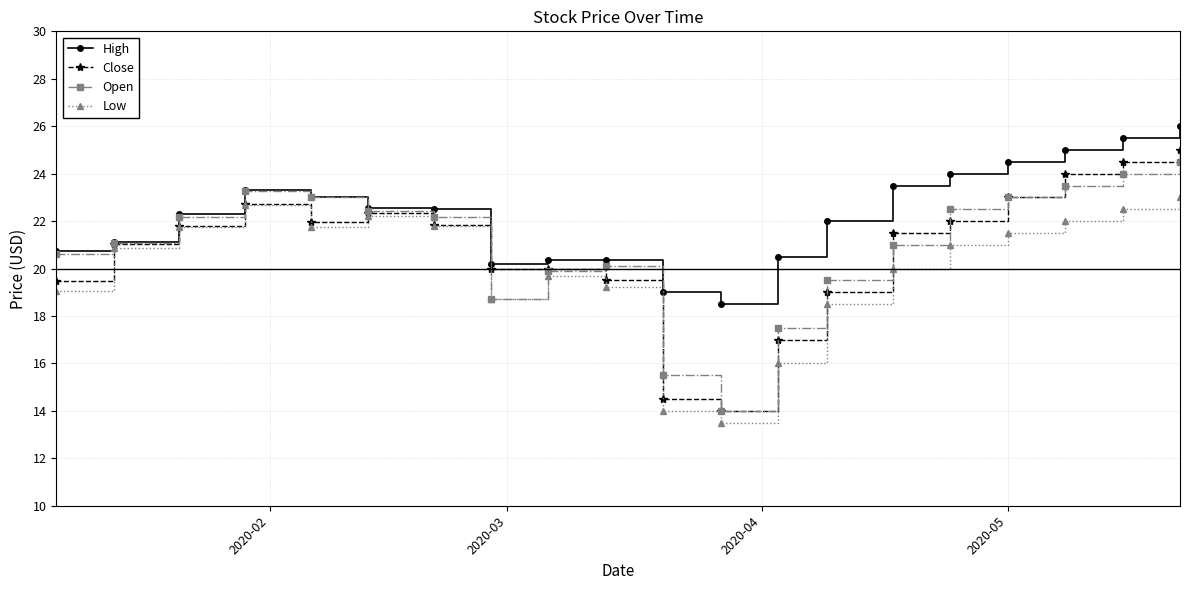

What is the value of the Low point at the 17th from the left?

21.5